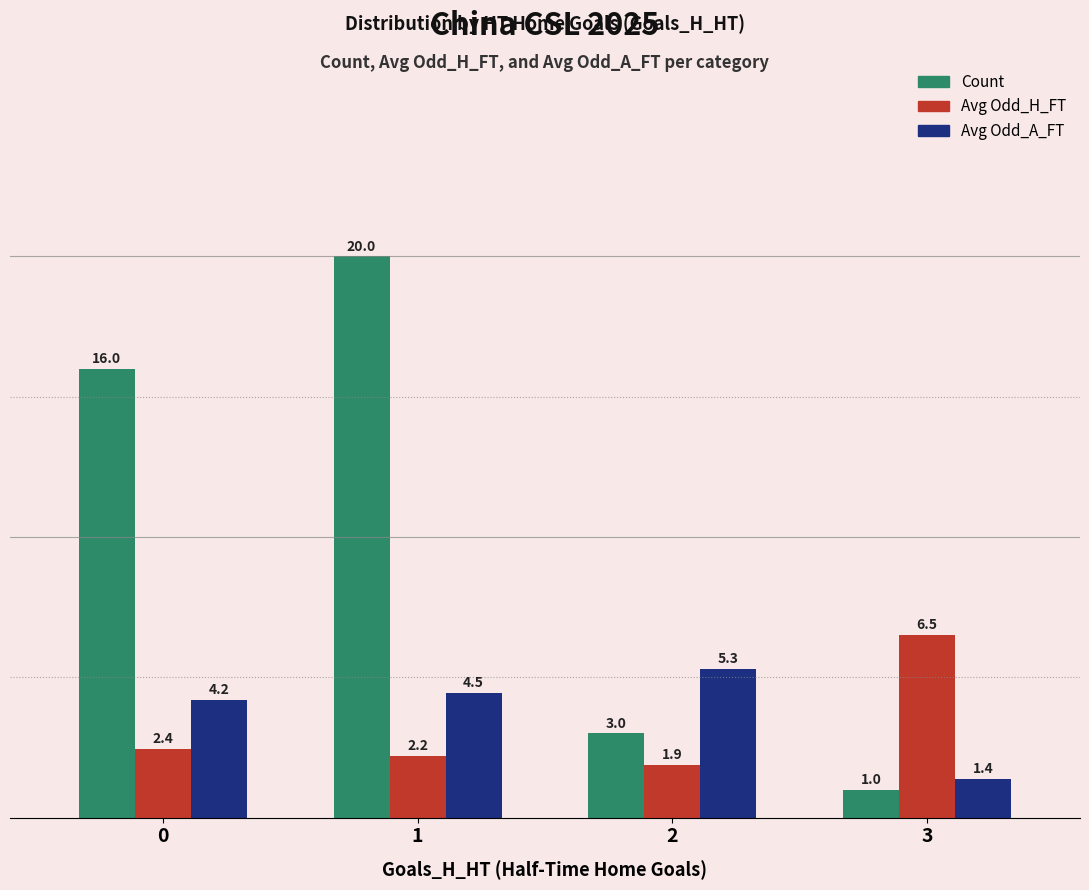

Between 1 and 2, which series saw the biggest shift?

Count